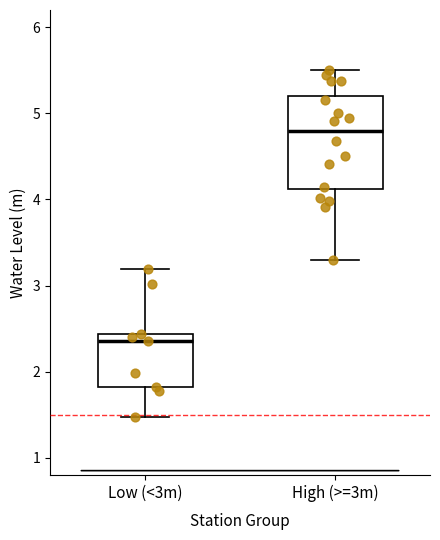

Where is the lower edge of the box for High (>=3m) on the y-axis? The values are not printed on the chart, so give them approximately, as read against the axis.

4.1